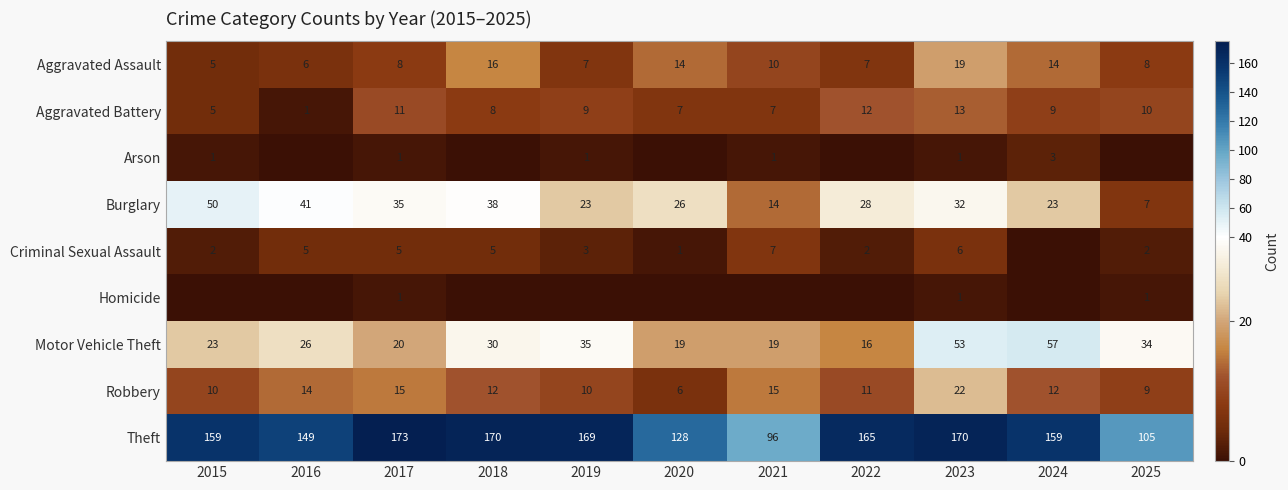

At which label does Burglary first exceed 28?

2015